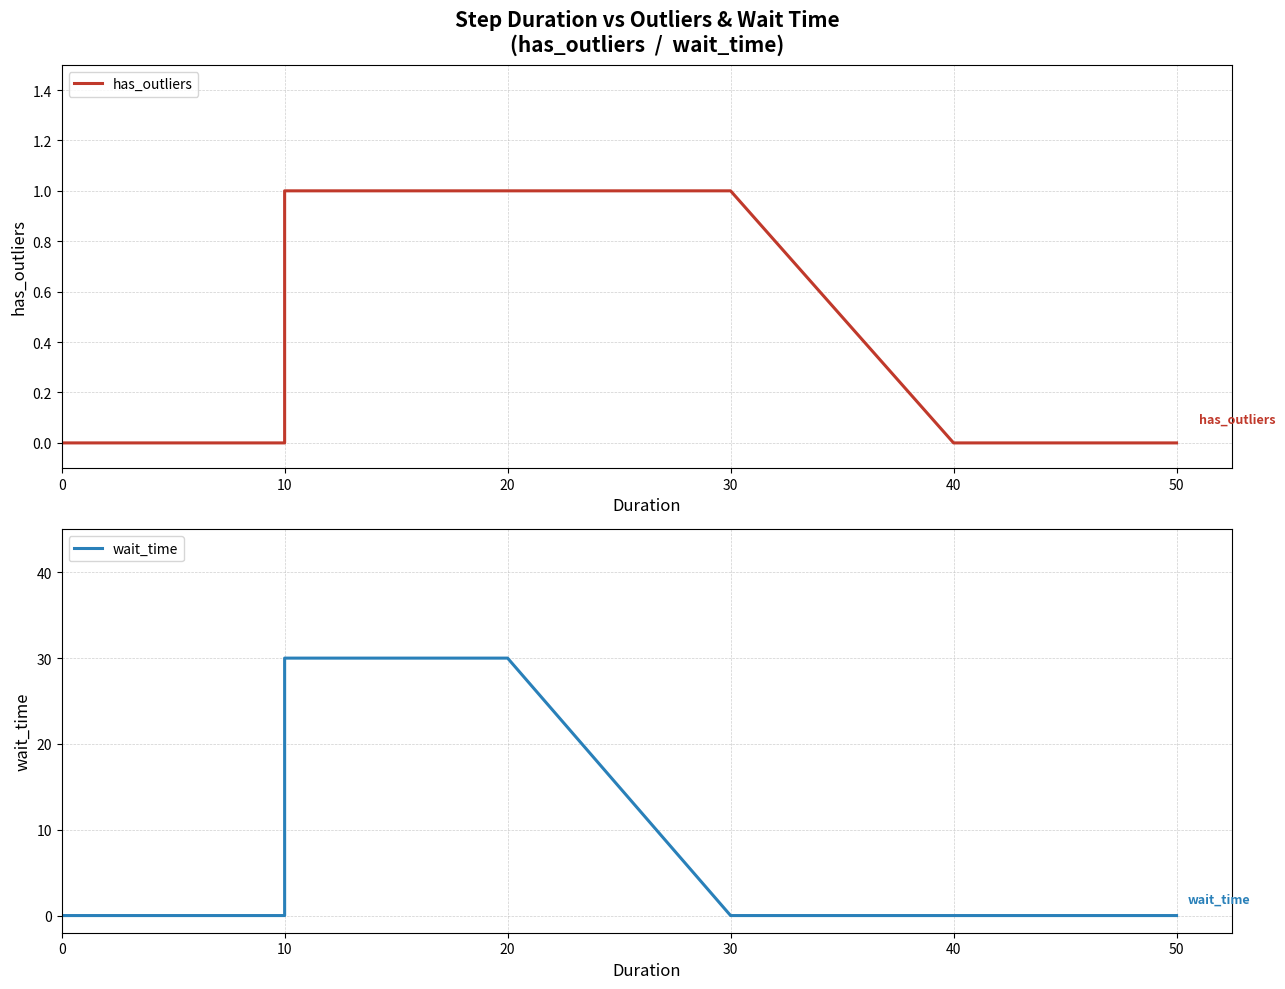

True or false: has_outliers and wait_time intersect in this chart.

True